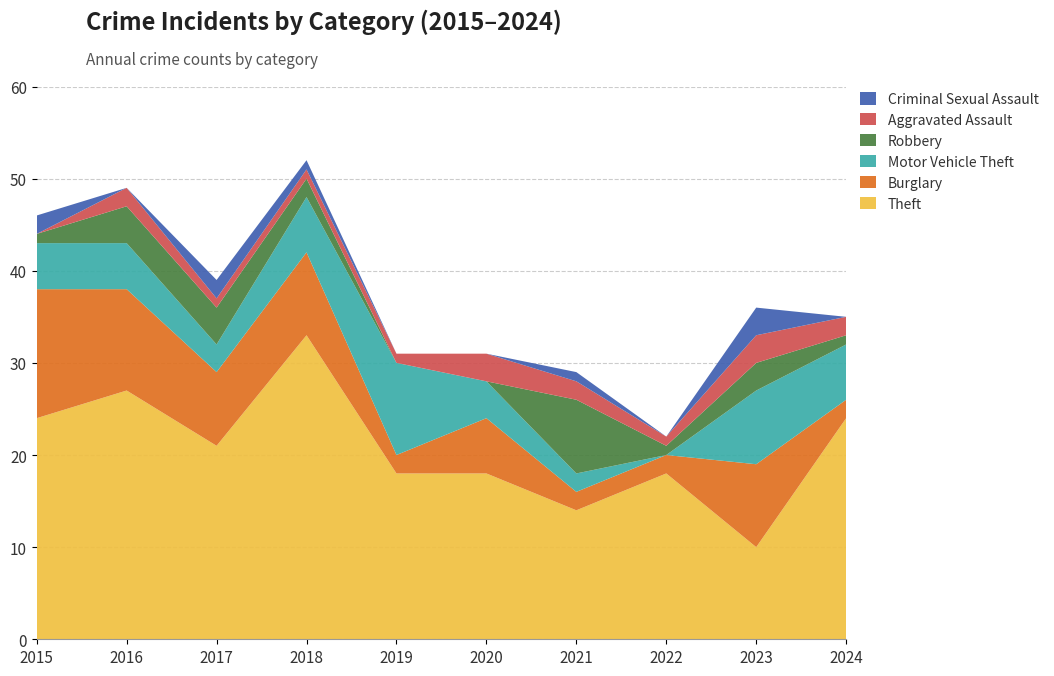

Reading right to left, extract all data points from this chart.

Theft: 2024=24	2023=10	2022=18	2021=14	2020=18	2019=18	2018=33	2017=21	2016=27	2015=24
Burglary: 2024=2	2023=9	2022=2	2021=2	2020=6	2019=2	2018=9	2017=8	2016=11	2015=14
Motor Vehicle Theft: 2024=6	2023=8	2022=0	2021=2	2020=4	2019=10	2018=6	2017=3	2016=5	2015=5
Robbery: 2024=1	2023=3	2022=1	2021=8	2020=0	2019=0	2018=2	2017=4	2016=4	2015=1
Aggravated Assault: 2024=2	2023=3	2022=1	2021=2	2020=3	2019=1	2018=1	2017=1	2016=2	2015=0
Criminal Sexual Assault: 2024=0	2023=3	2022=0	2021=1	2020=0	2019=0	2018=1	2017=2	2016=0	2015=2